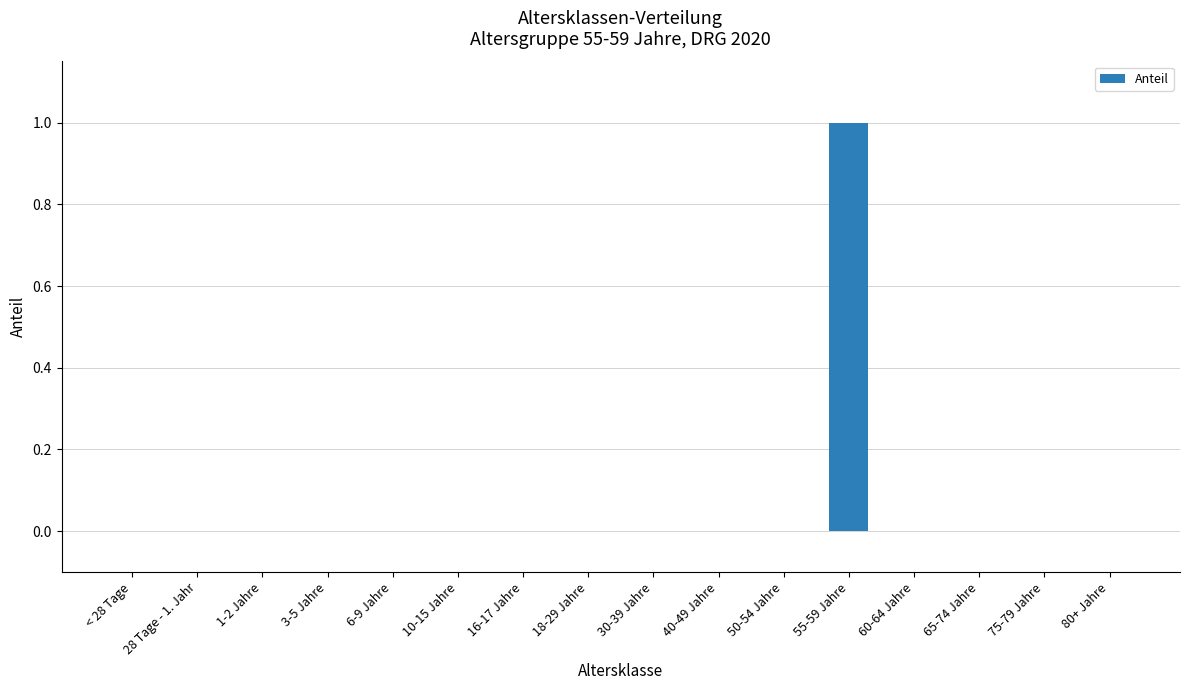

Reading left to right, what are all the values shown in this chart?

0	0	0	0	0	0	0	0	0	0	0	1	0	0	0	0